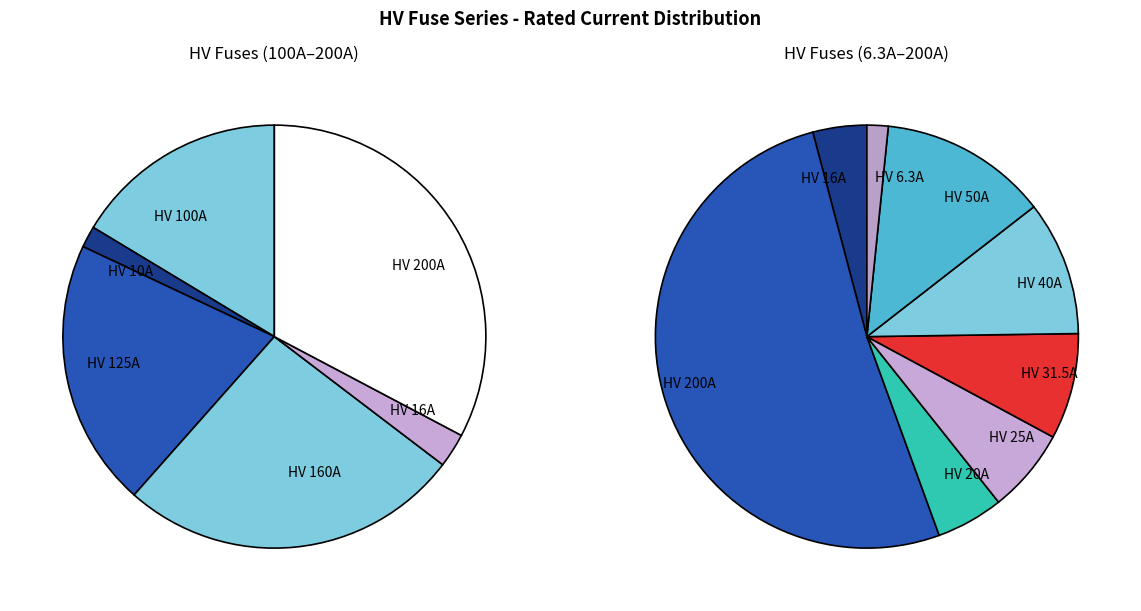

To the nearest percent, what is the difference between the HV 125A and HV 200A slice percentages?

10%